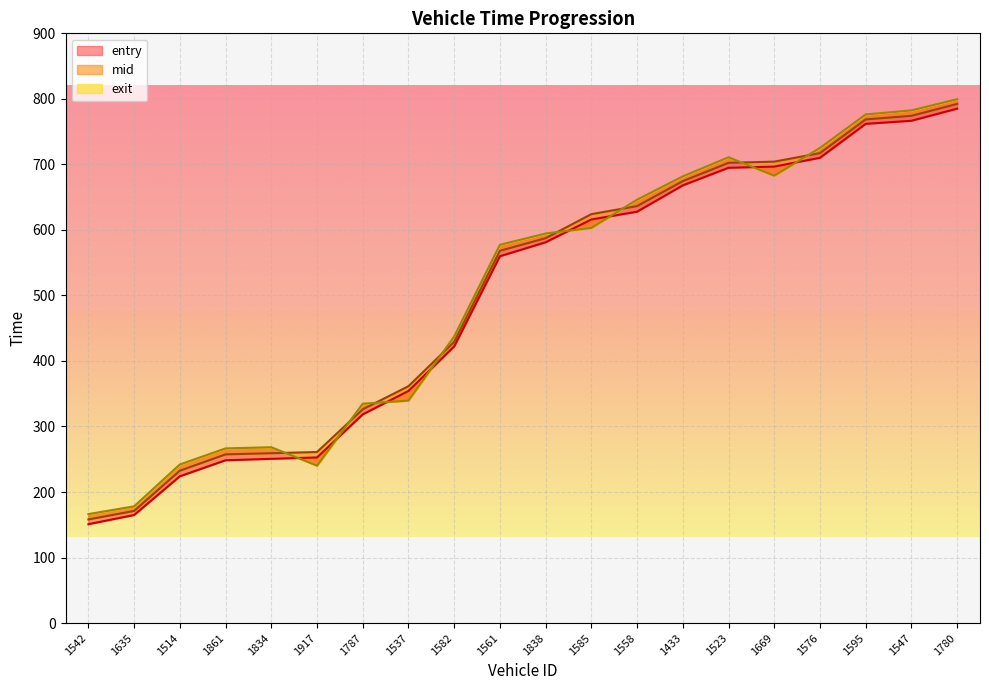

Reading left to right, list all the values displayed in this chart.

entry: 150.9	164.9	224.0	248.4	250.7	252.7	318.4	354.3	422.2	559.8	581.1	615.9	627.8	668.0	694.8	696.6	710.1	761.9	766.6	785.1
mid: 158.1	171.1	232.5	257.4	259.2	261.0	326.2	361.5	429.3	568.1	587.4	624.1	636.3	674.4	702.4	704.2	717.2	768.6	774.1	792.3
exit: 166.3	178.2	242.1	266.6	268.3	240.2	334.8	339.5	437.4	577.3	594.5	603.0	646.2	681.7	710.9	682.7	725.1	776.2	782.4	799.5